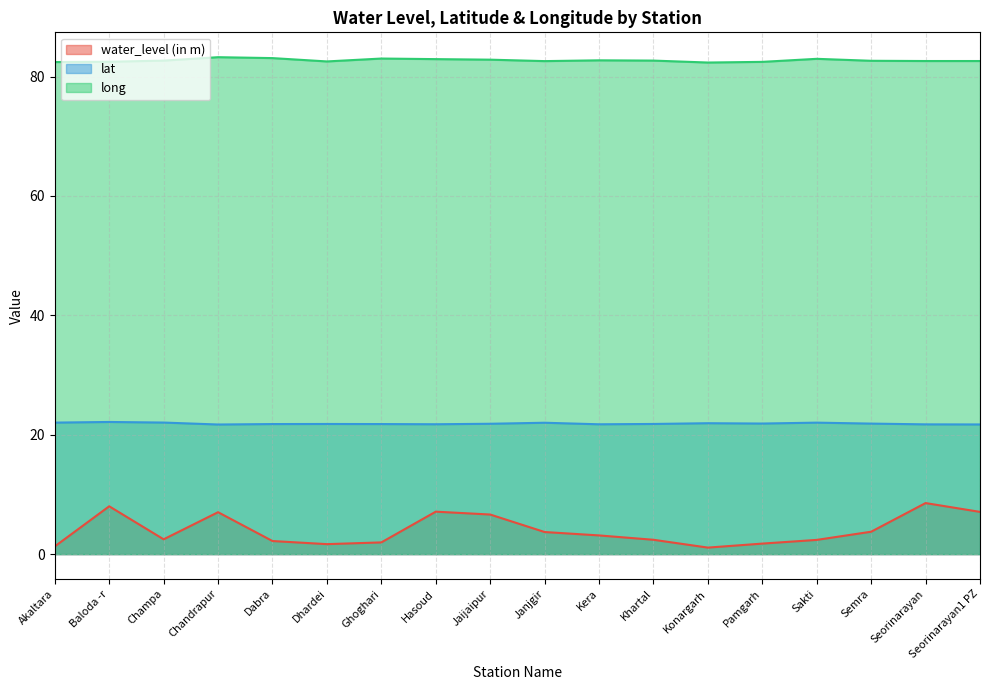

What position from the right is Chandrapur?

15